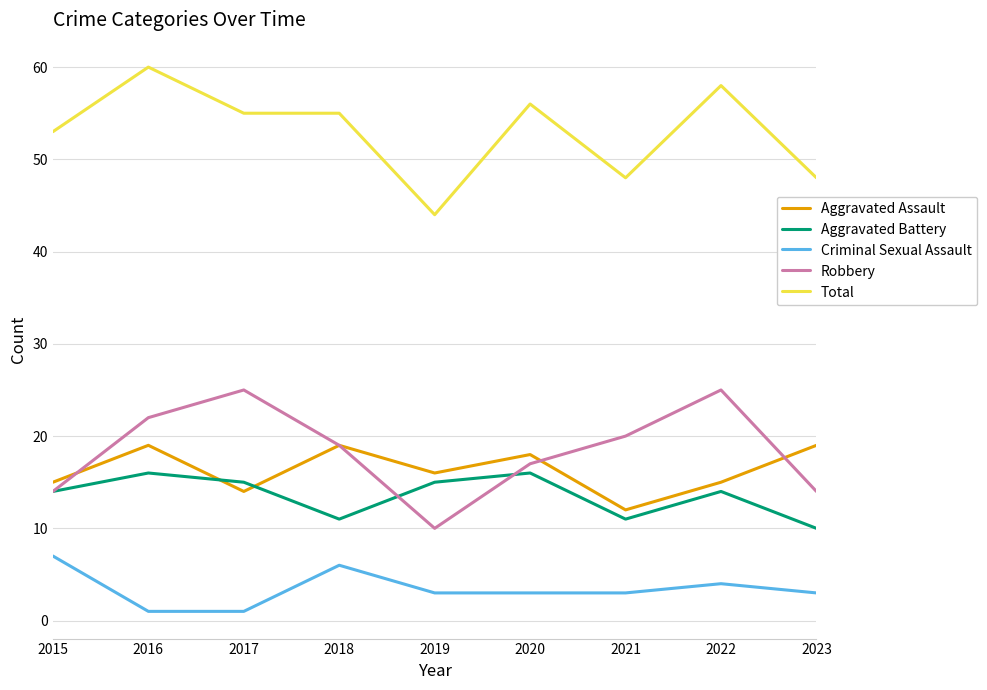

Reading left to right, what are all the values shown in this chart?

Aggravated Assault: 15	19	14	19	16	18	12	15	19
Aggravated Battery: 14	16	15	11	15	16	11	14	10
Criminal Sexual Assault: 7	1	1	6	3	3	3	4	3
Robbery: 14	22	25	19	10	17	20	25	14
Total: 53	60	55	55	44	56	48	58	48